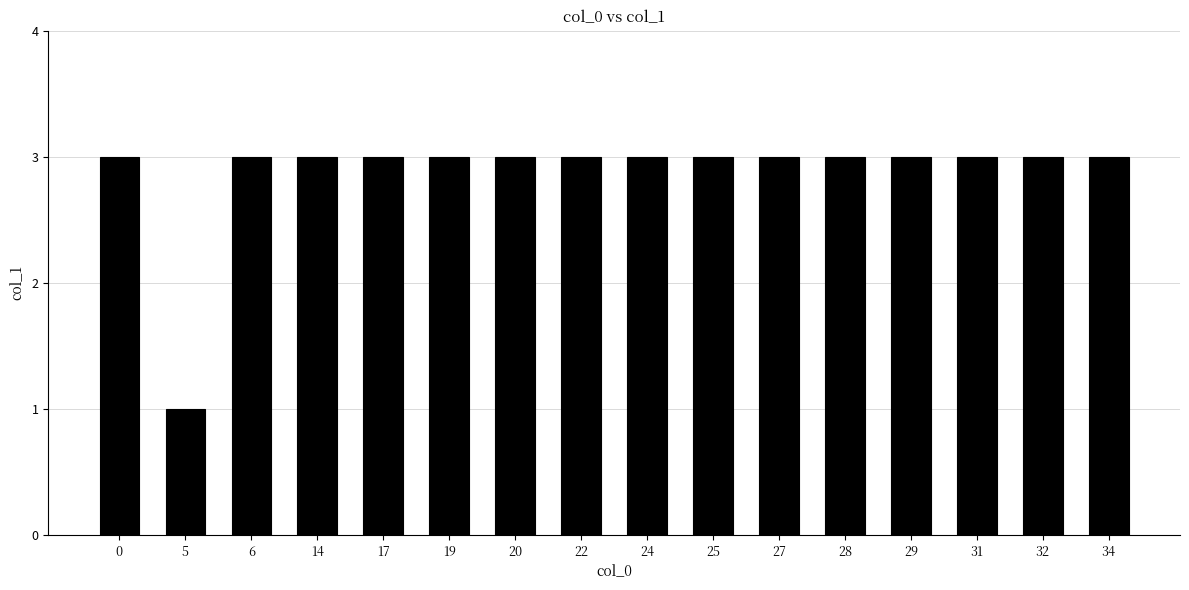

True or false: the data shows 1 at 32.

False